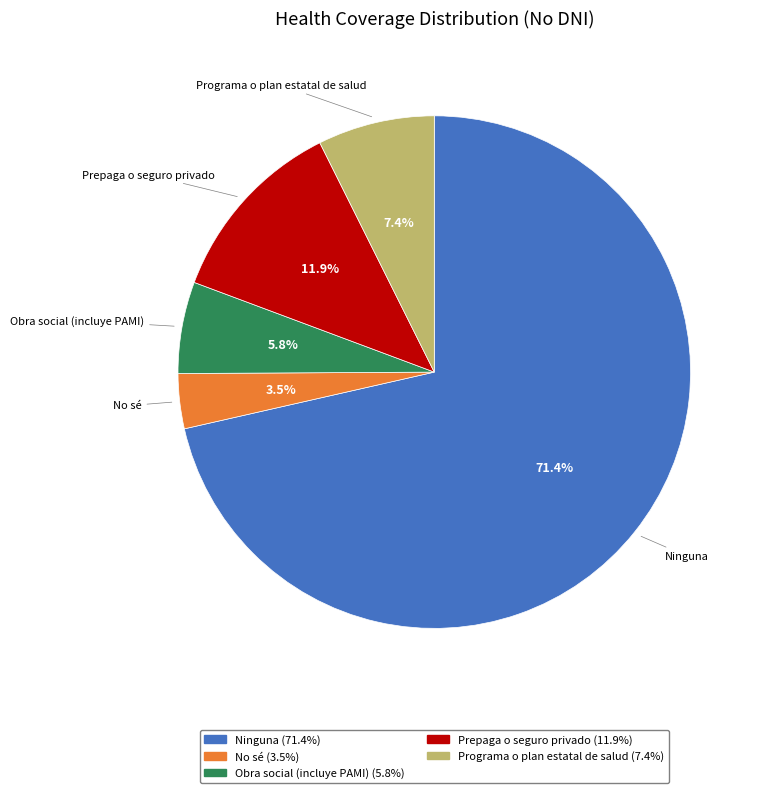

The No sé slice represents 15% of the pie. True or false?

False